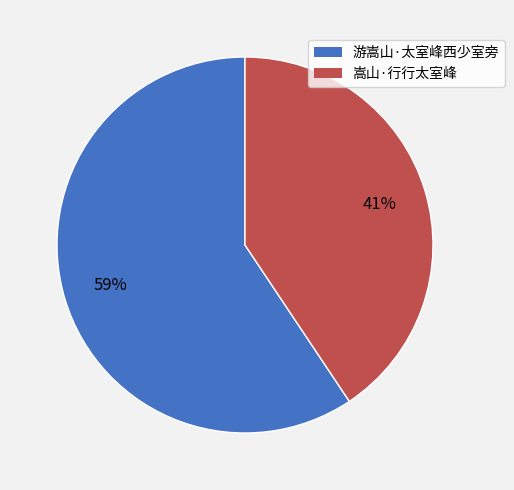

Does any single category account for the majority?

Yes